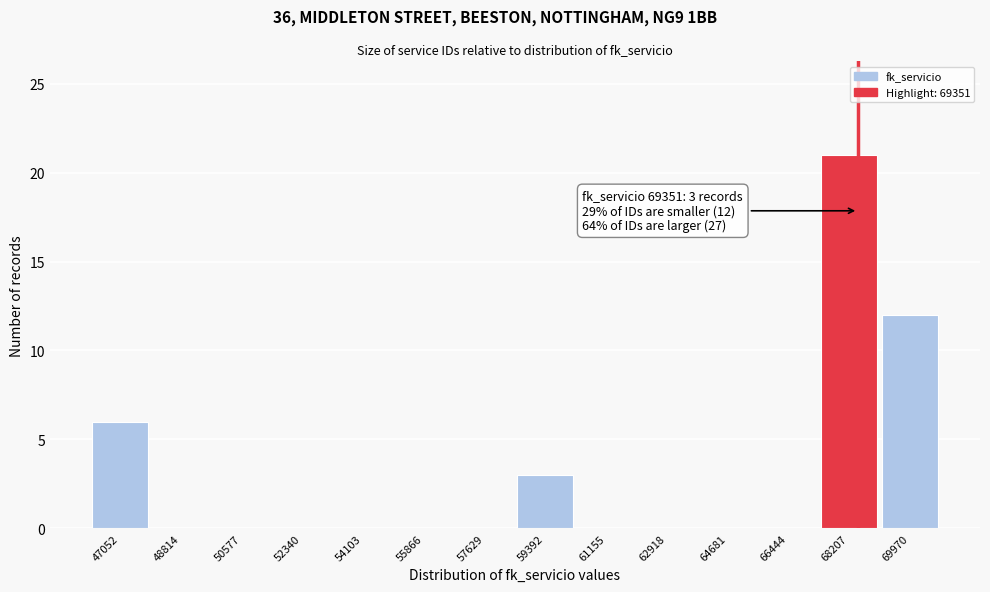

Reading left to right, list all the values displayed in this chart.

47052=6	48814=0	50577=0	52340=0	54103=0	55866=0	57629=0	59392=3	61155=0	62918=0	64681=0	66444=0	68207=21	69970=12